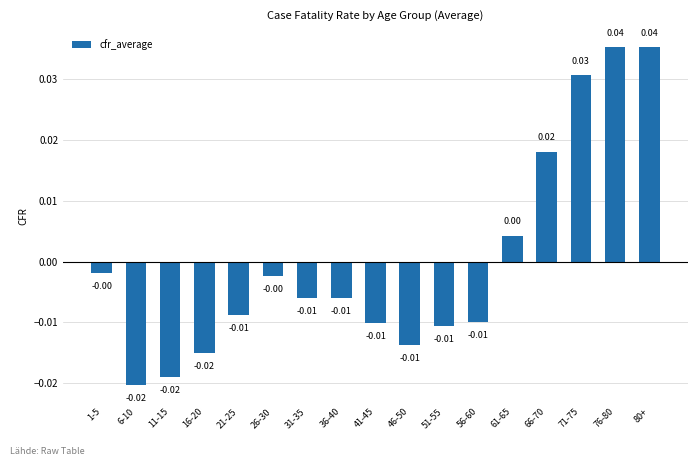

Are the bars horizontal?

No